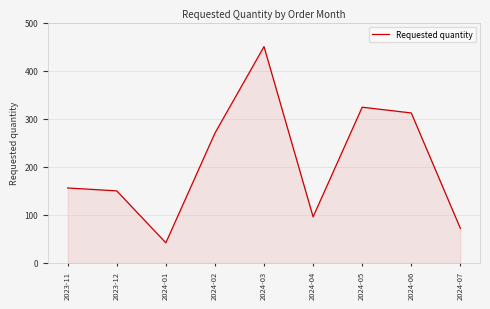

What is the average value?

208